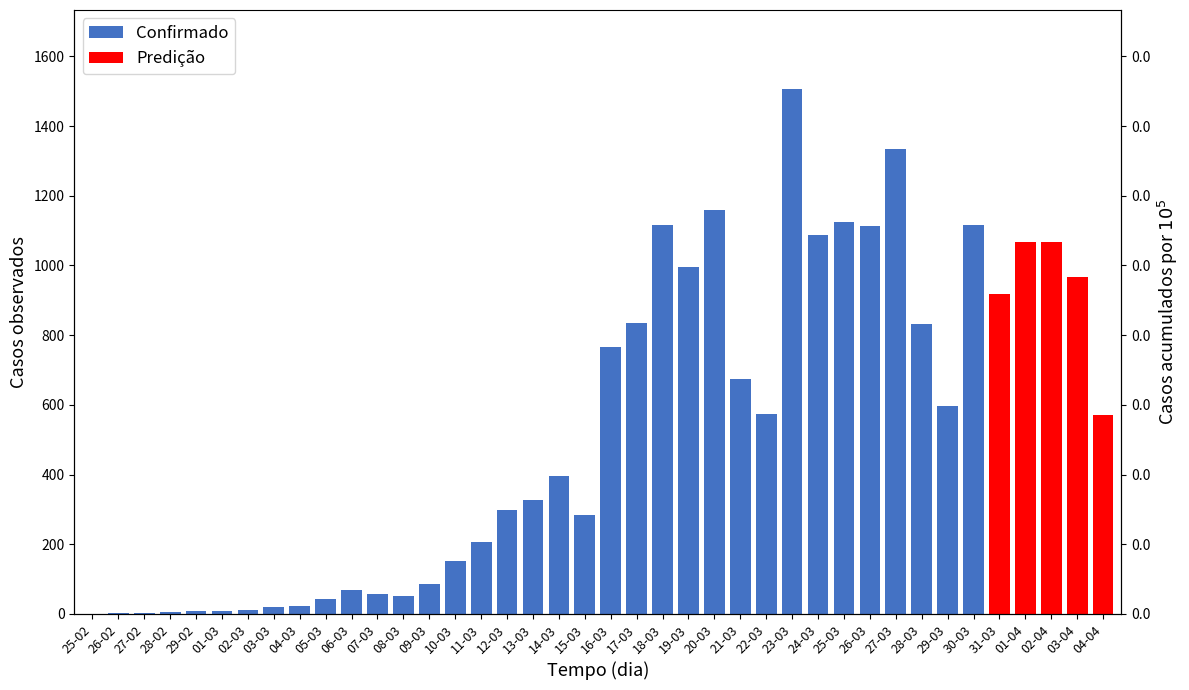

True or false: Predição has a value of 0 at 04-03.

True